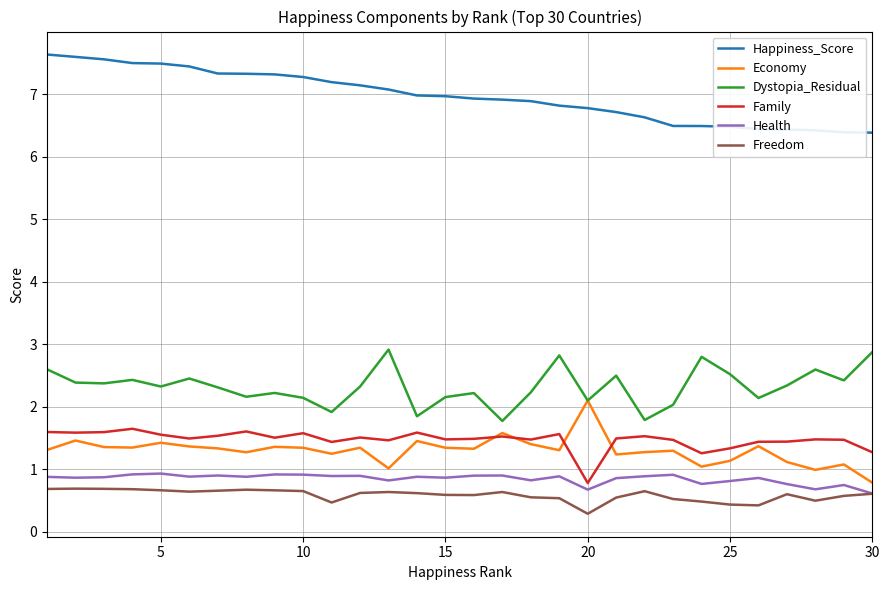

In Dystopia_Residual, how many points are higher than both neighbors (excluding endpoints)?

9